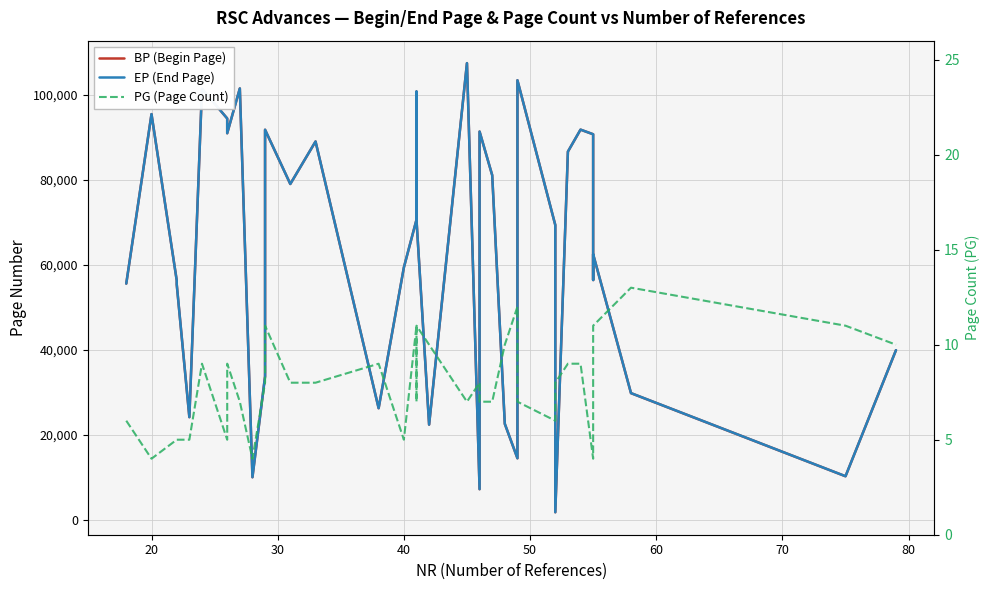

At how many categories does at least one series exceed 15354?

32